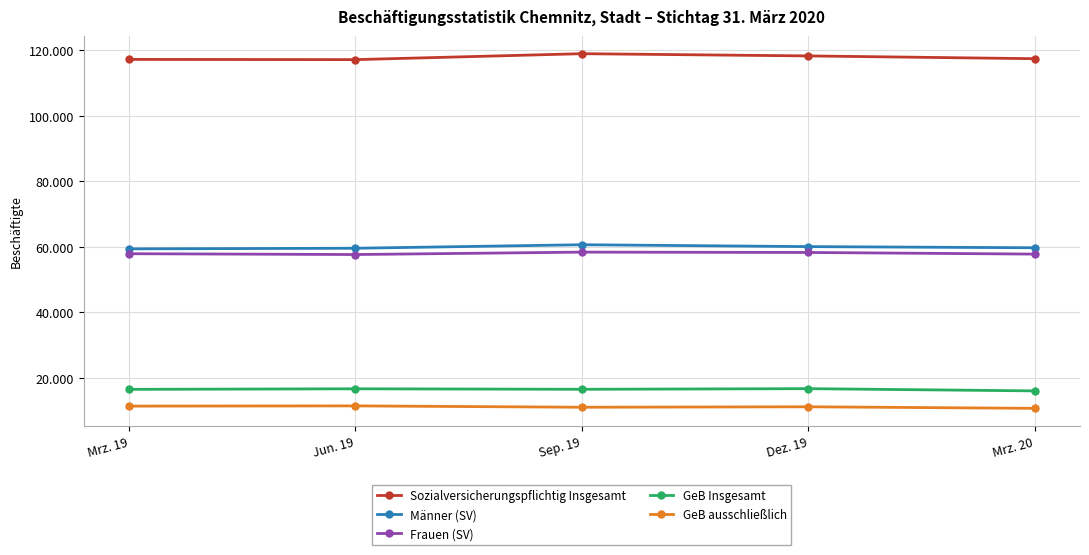

What value does the Frauen (SV) series have at Mrz. 19?

57870